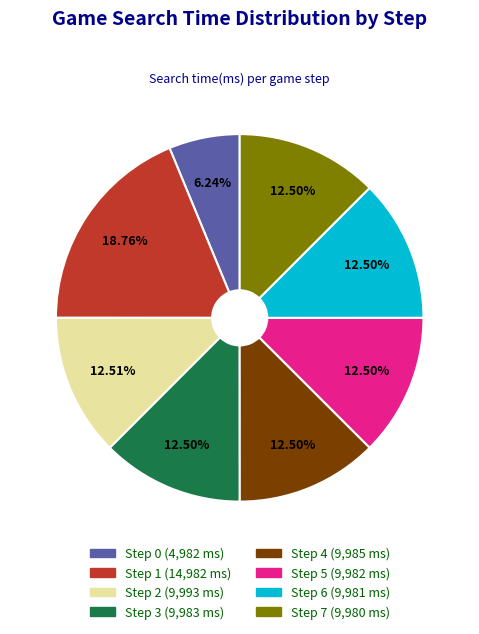

Does Step 0 account for over 50% of the chart?

No